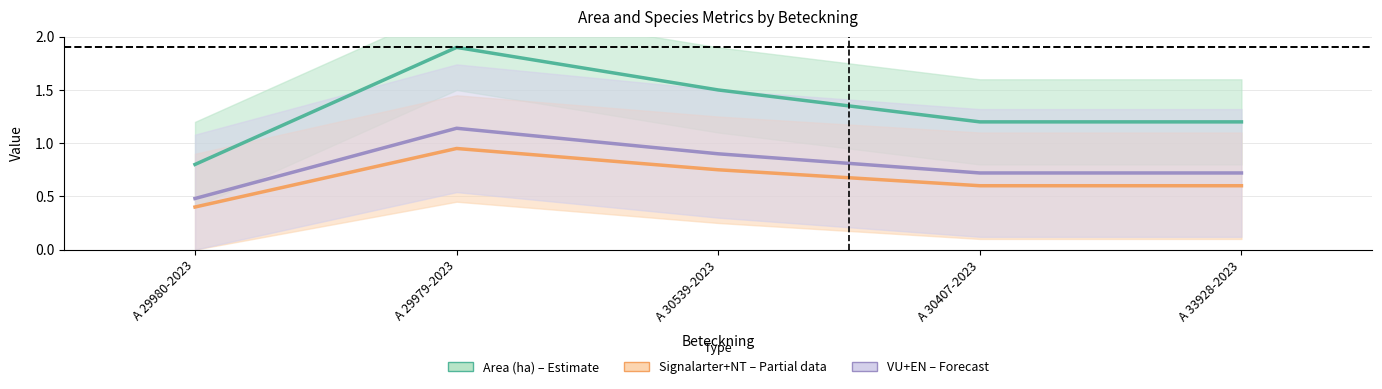

At which category does Area (ha) reach its first local peak?

A 29979-2023